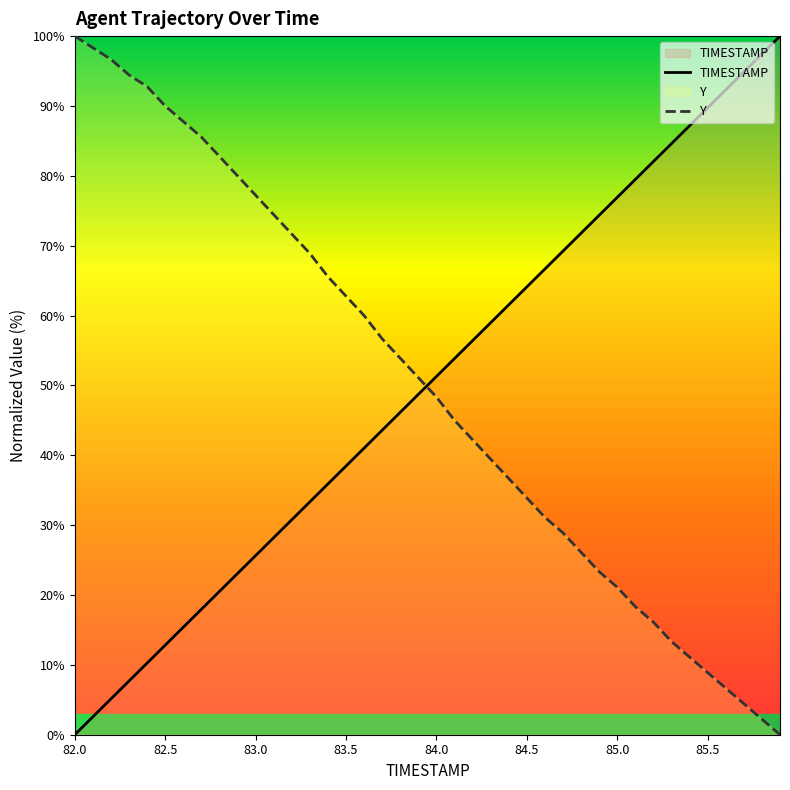

How many values in TIMESTAMP are above zero?

39